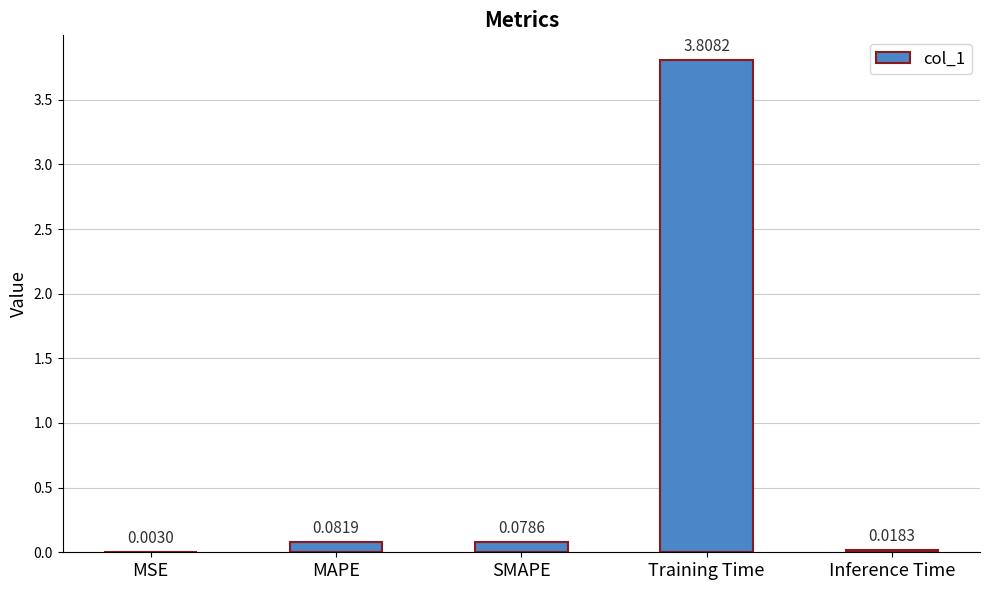

What is the sum of the values at Training Time and MAPE?

3.9